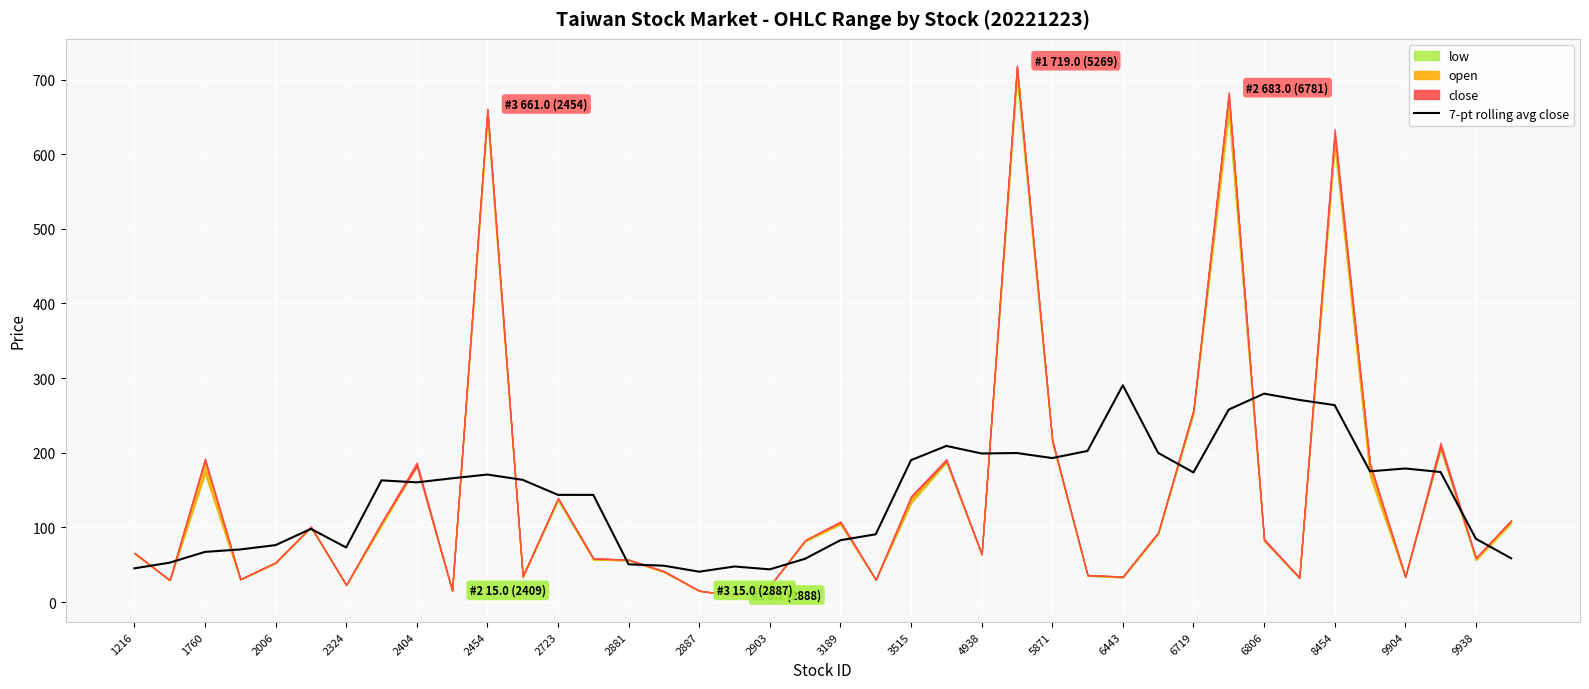

What is the minimum value for 7-pt rolling avg close?

40.7